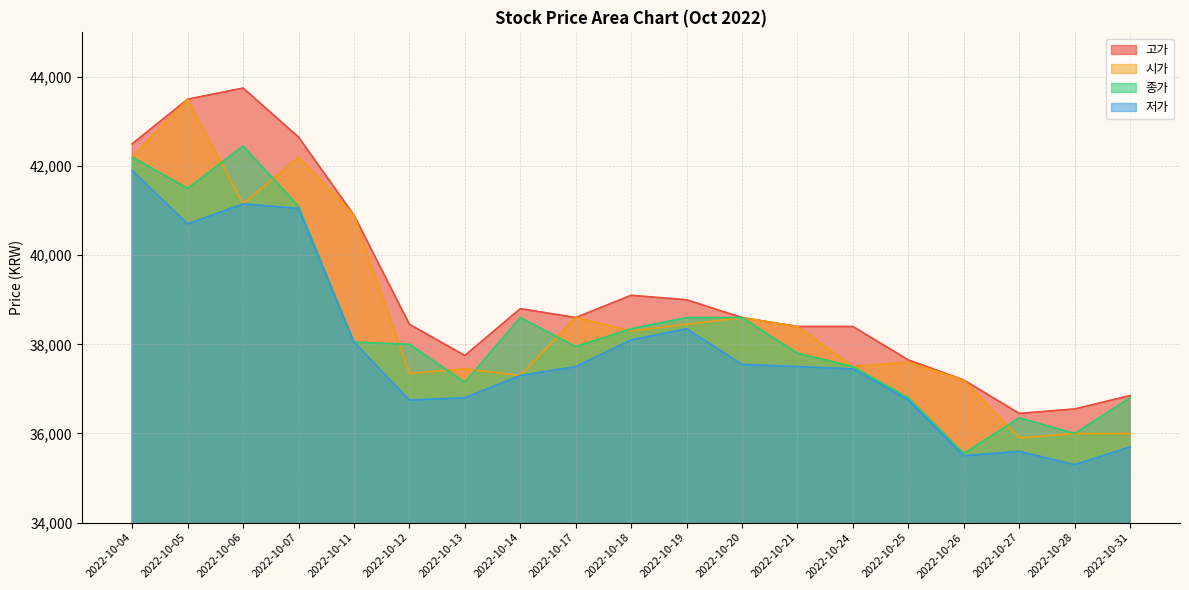

Is the value of 종가 at 2022-10-20 greater than the value of 고가 at 2022-10-14?

No